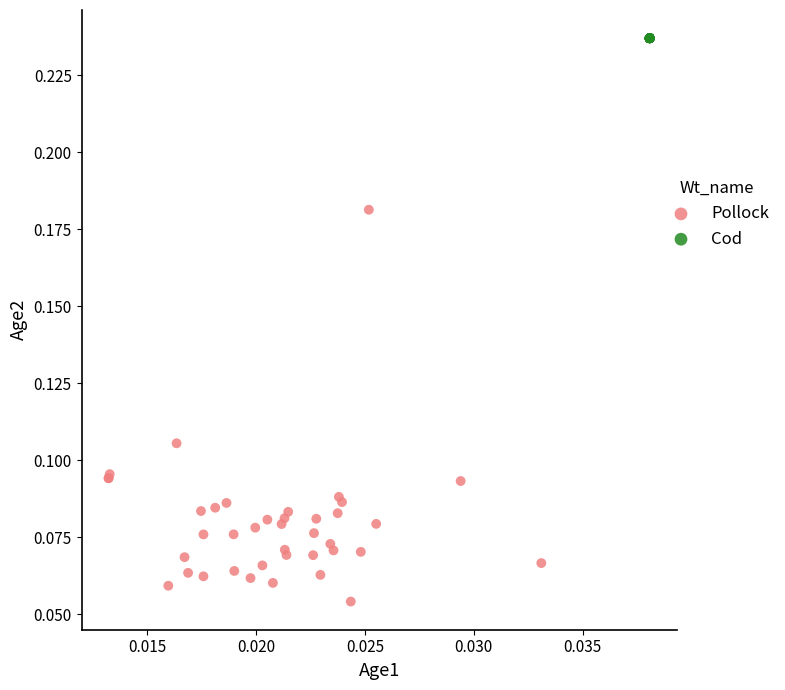

Which series reaches the minimum Y coordinate?

Pollock